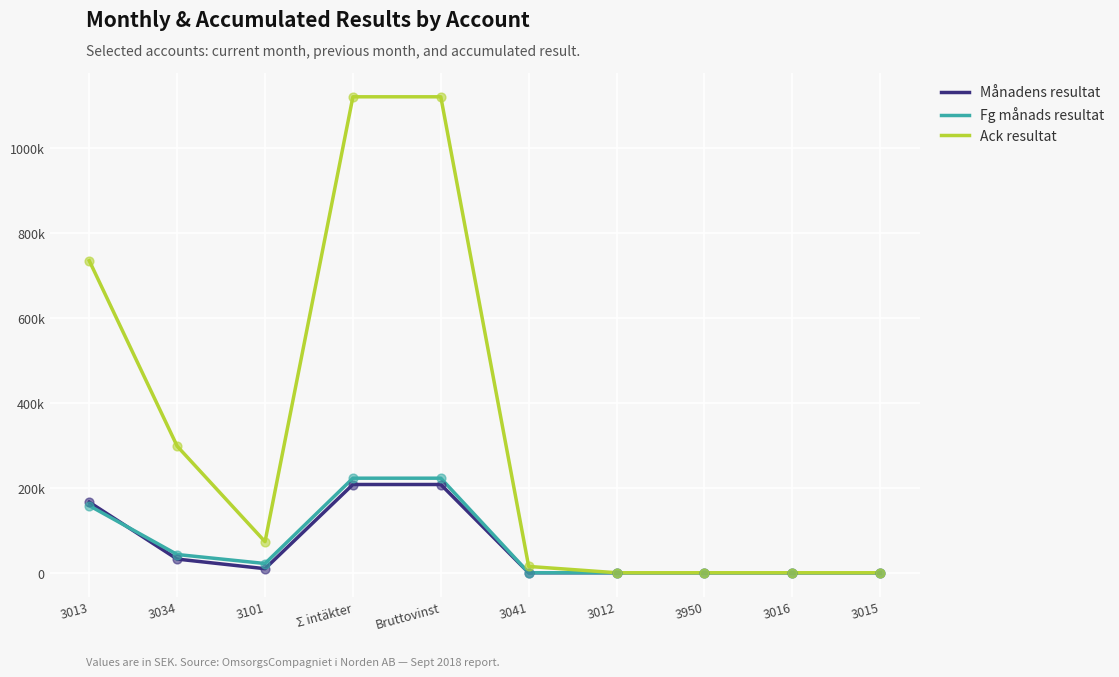

What are all the series names shown in the legend?

Månadens resultat, Fg månads resultat, Ack resultat